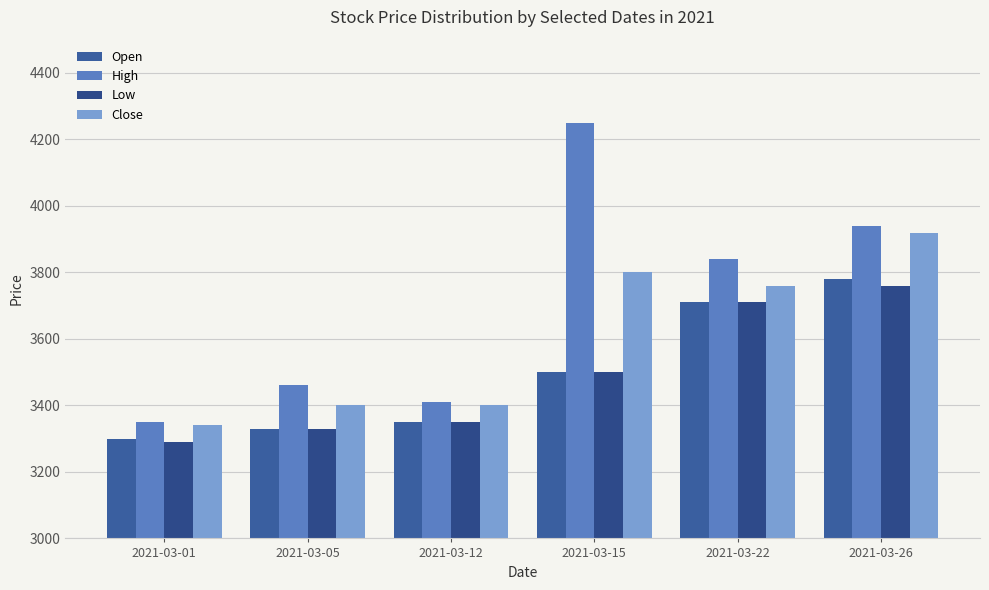

The value of Low at 2021-03-26 is 6611. True or false?

False